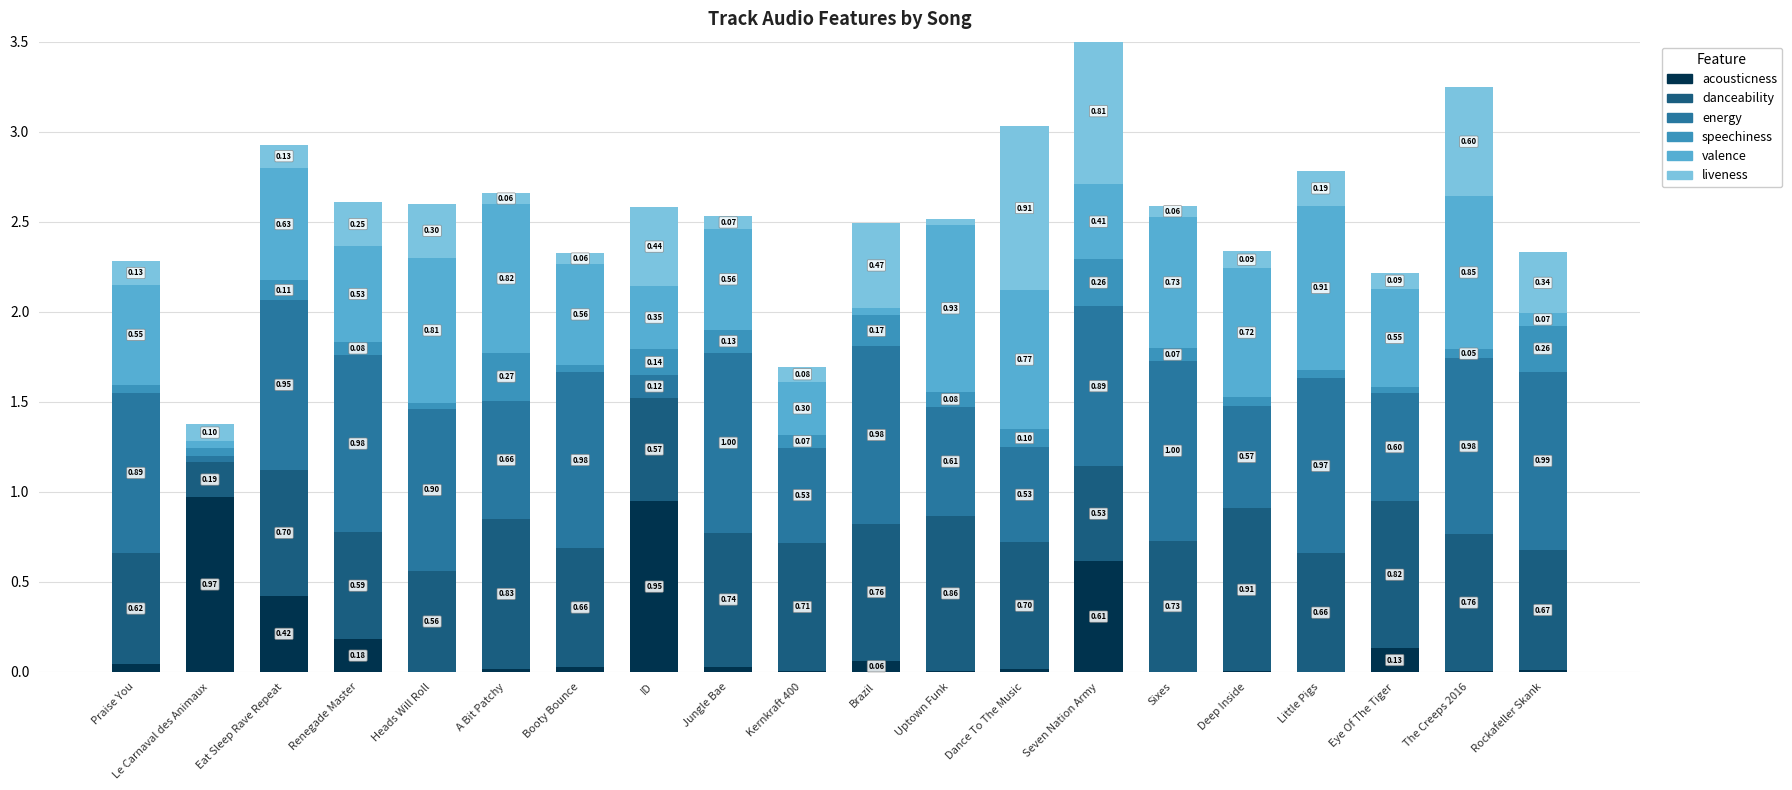

What is the total value across all series at Rockafeller Skank?

2.3